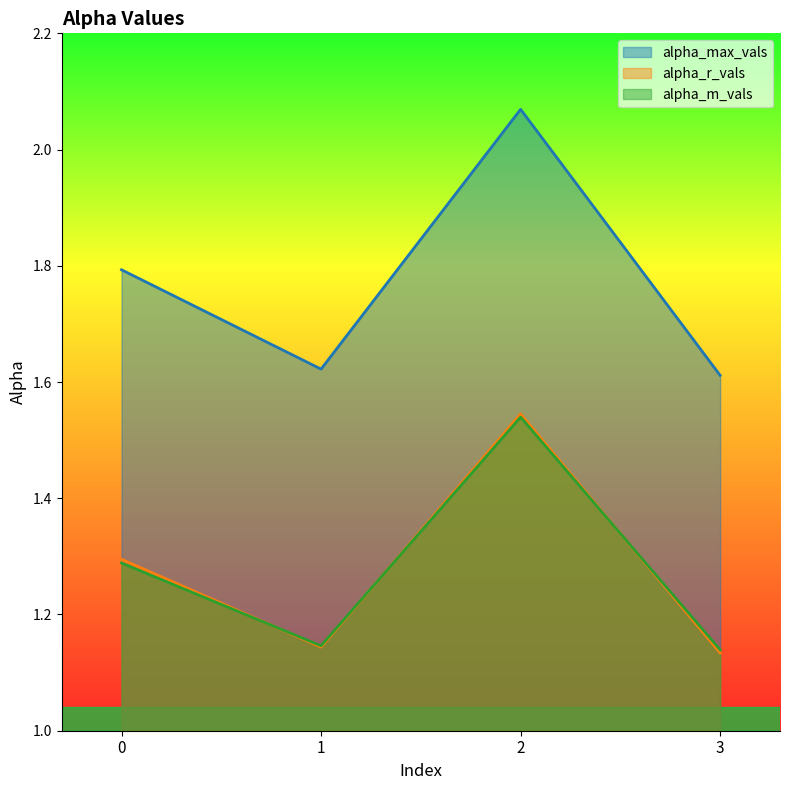

What is the spread (max minus min) of values at 2?

0.5